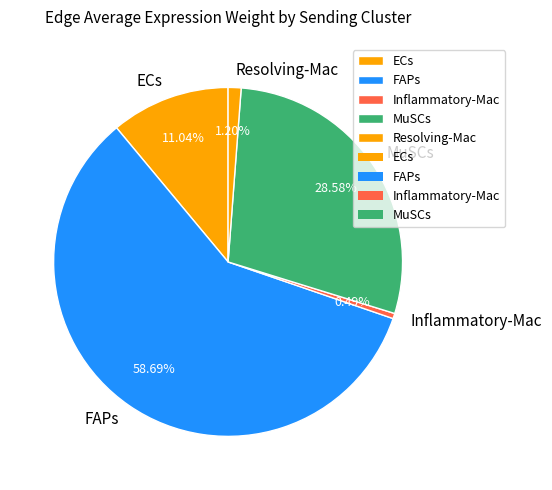

Which category has the smallest portion of the pie?

Inflammatory-Mac